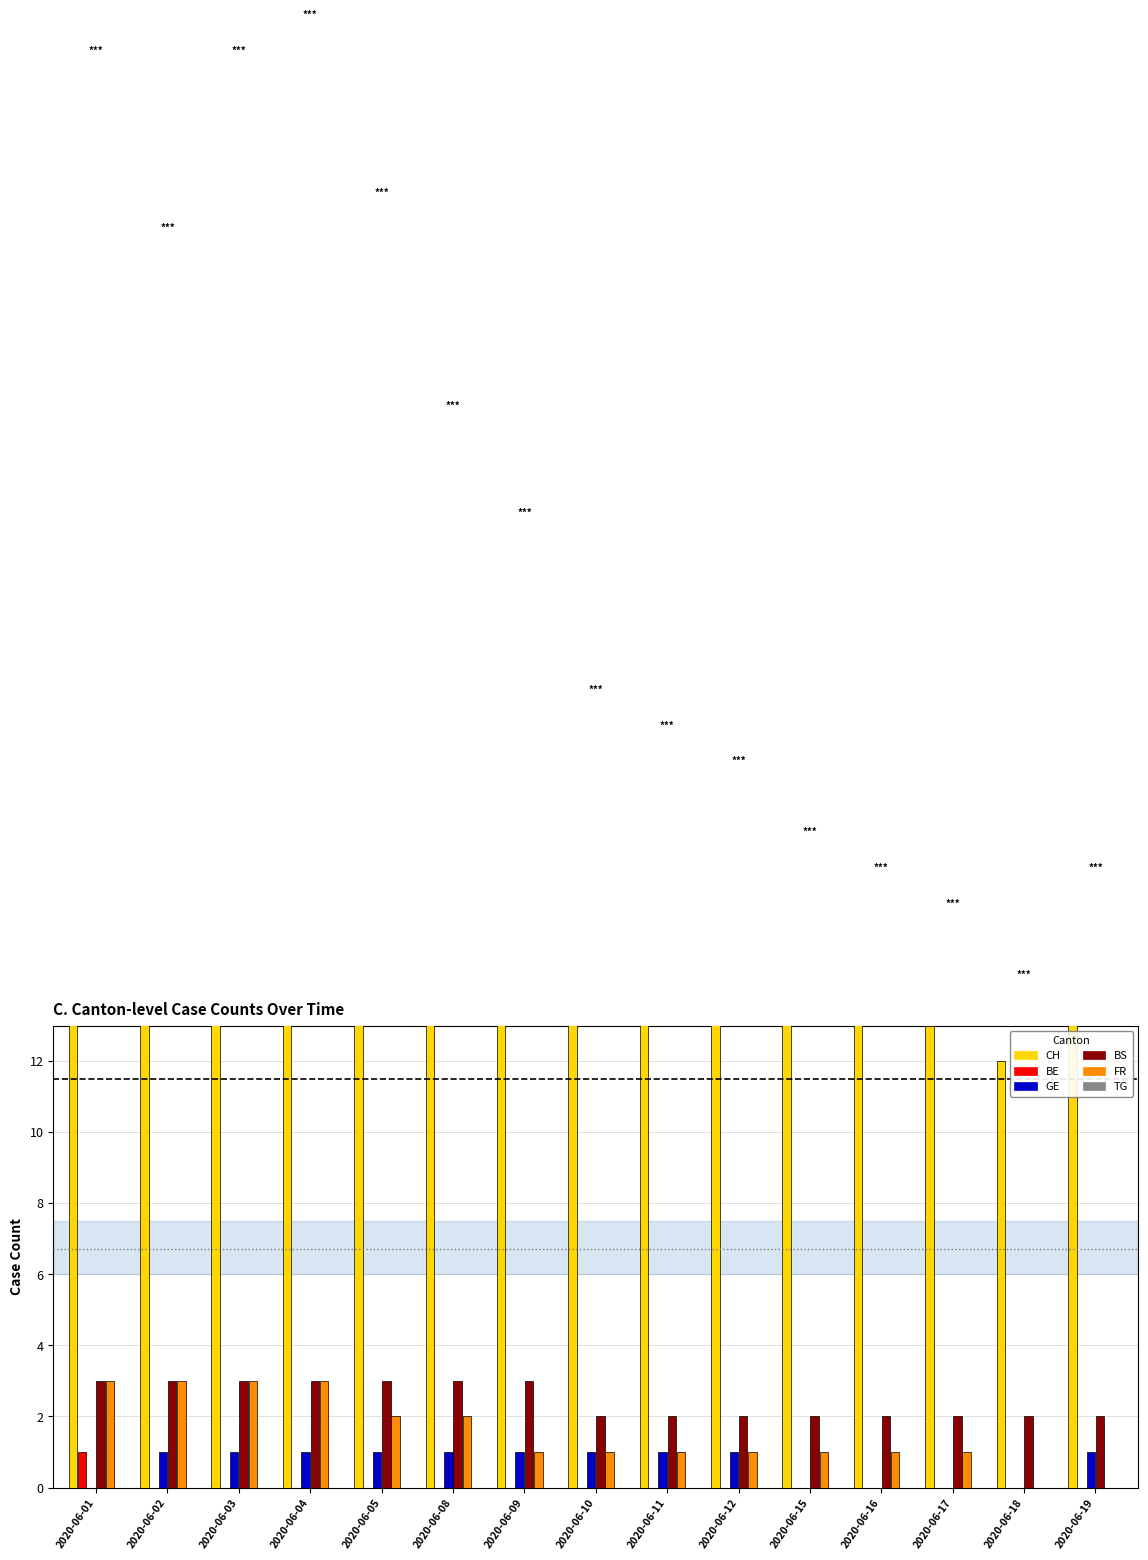

What is the difference between the maximum and minimum values in the FR series?

3